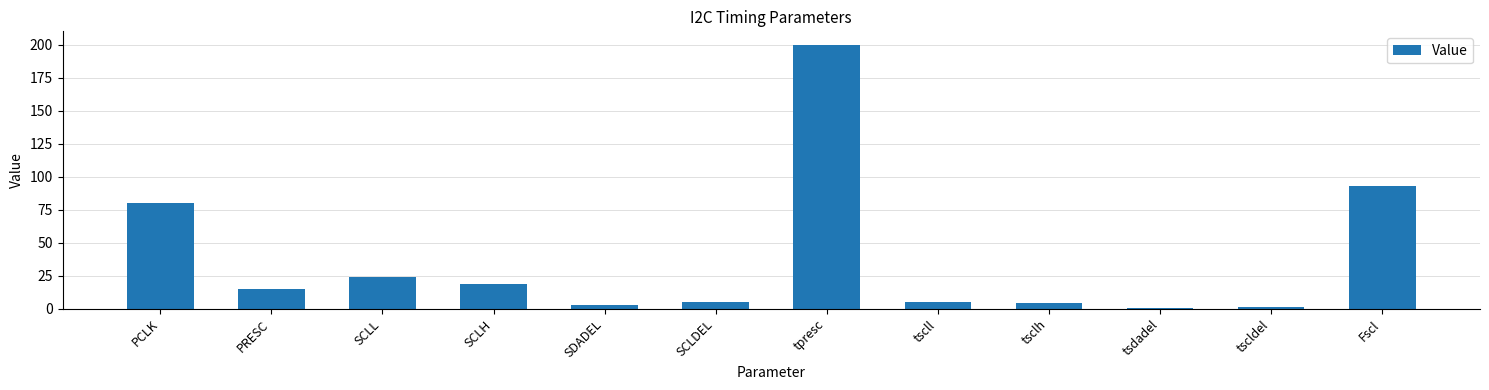

The value at tpresc is 86.9. True or false?

False